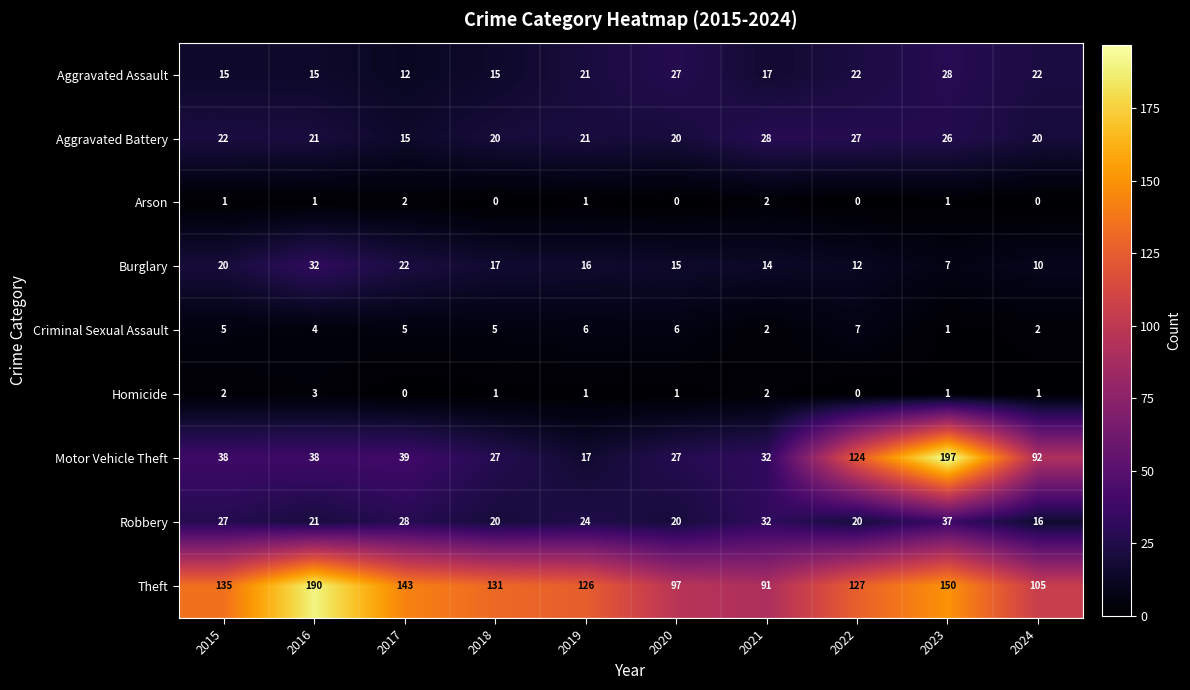

What value does the Motor Vehicle Theft series have at 2019, to the nearest 10?

20